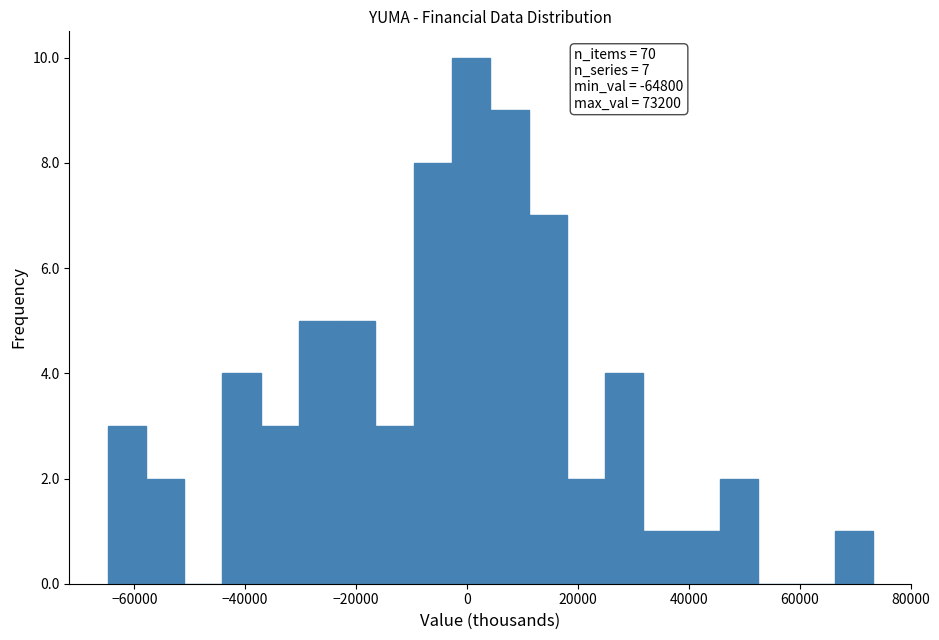

Around what value on the x-axis is the tallest bar? Give the approximate position of its centre, as read against the axis.

0